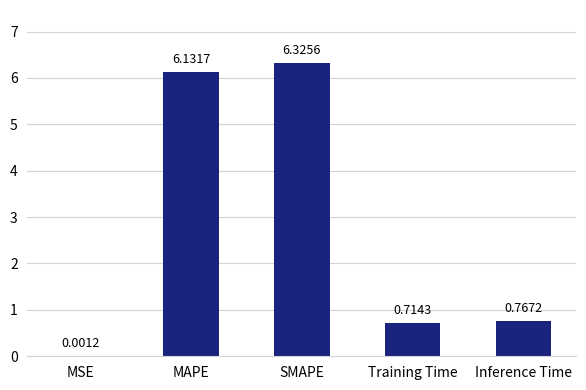

What is the change in value from MSE to Training Time?

+0.7